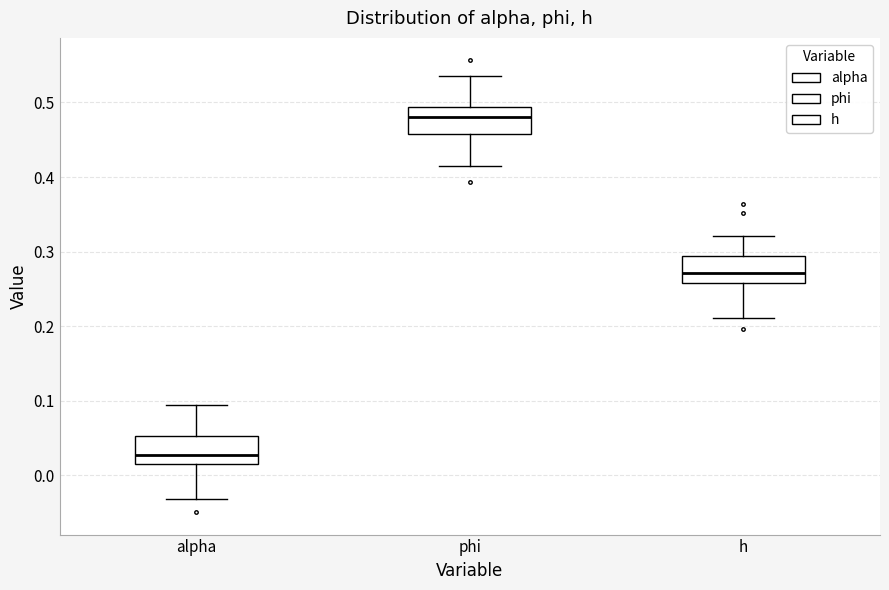

Where does the lower whisker of the box for alpha end on the y-axis? The values are not printed on the chart, so give them approximately, as read against the axis.

-0.03